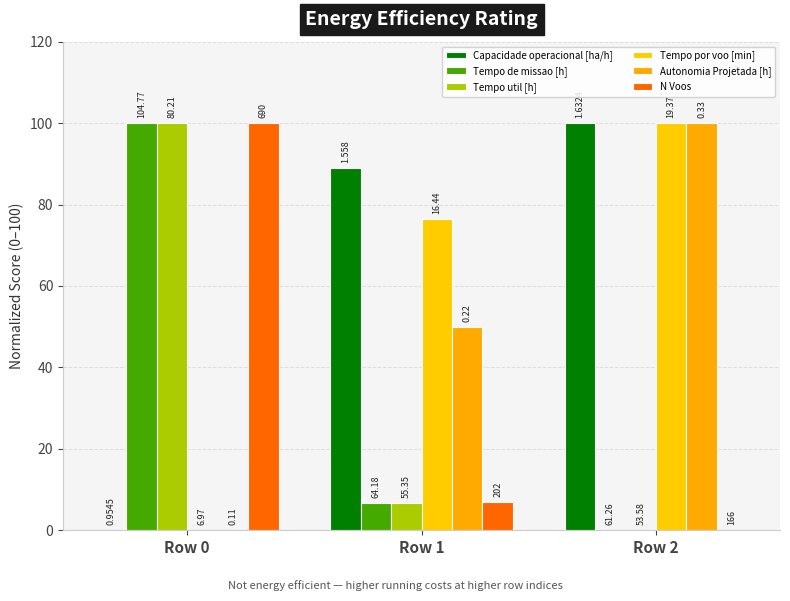

At which label does Tempo por voo [min] first exceed 76?

Row 1